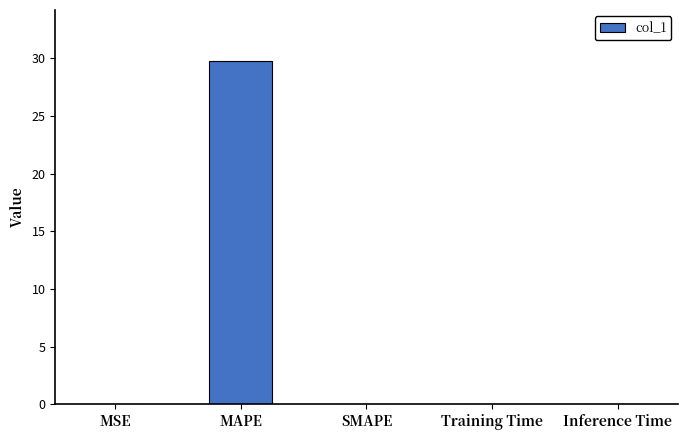

What is the maximum value shown in the chart?

29.7